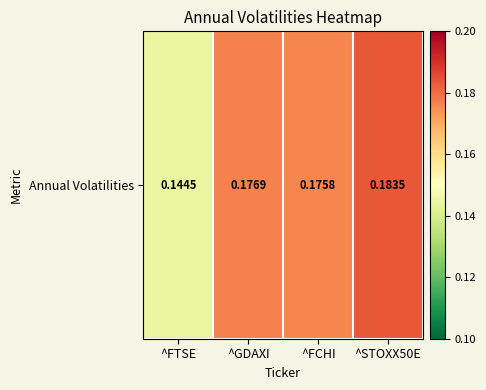

Reading left to right, transcribe all the data shown in this chart.

0.1	0.2	0.2	0.2